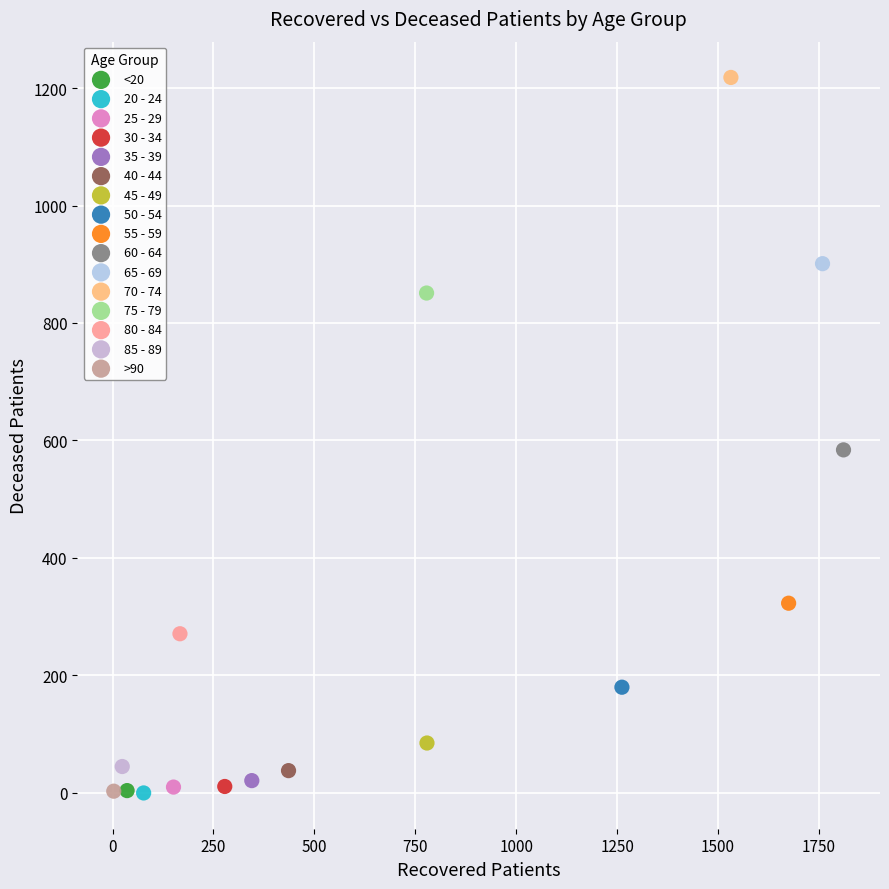

What are all the series names shown in the legend?

<20, 20 - 24, 25 - 29, 30 - 34, 35 - 39, 40 - 44, 45 - 49, 50 - 54, 55 - 59, 60 - 64, 65 - 69, 70 - 74, 75 - 79, 80 - 84, 85 - 89, >90